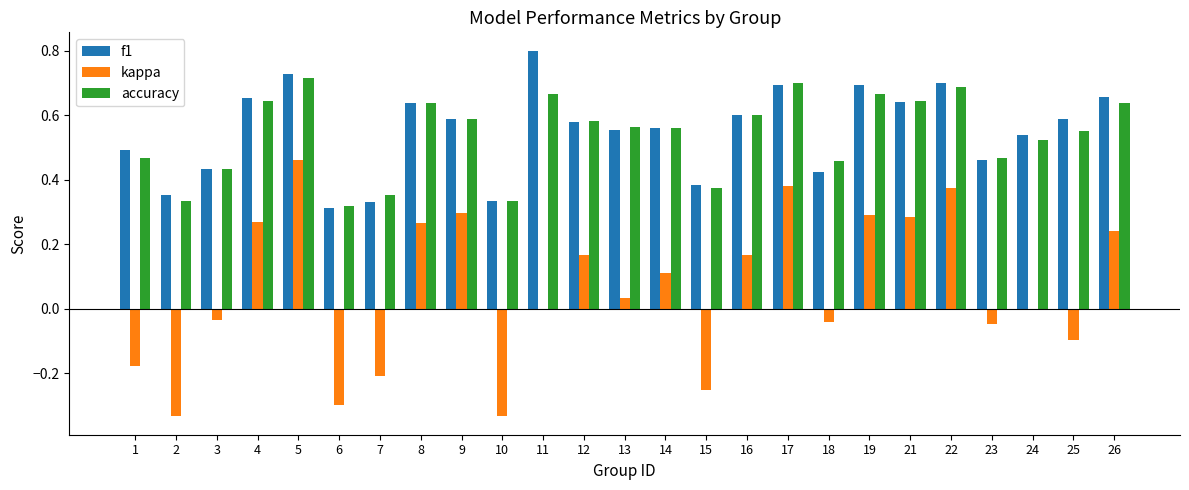

Is it true that f1 equals 1.1 at 8?

False